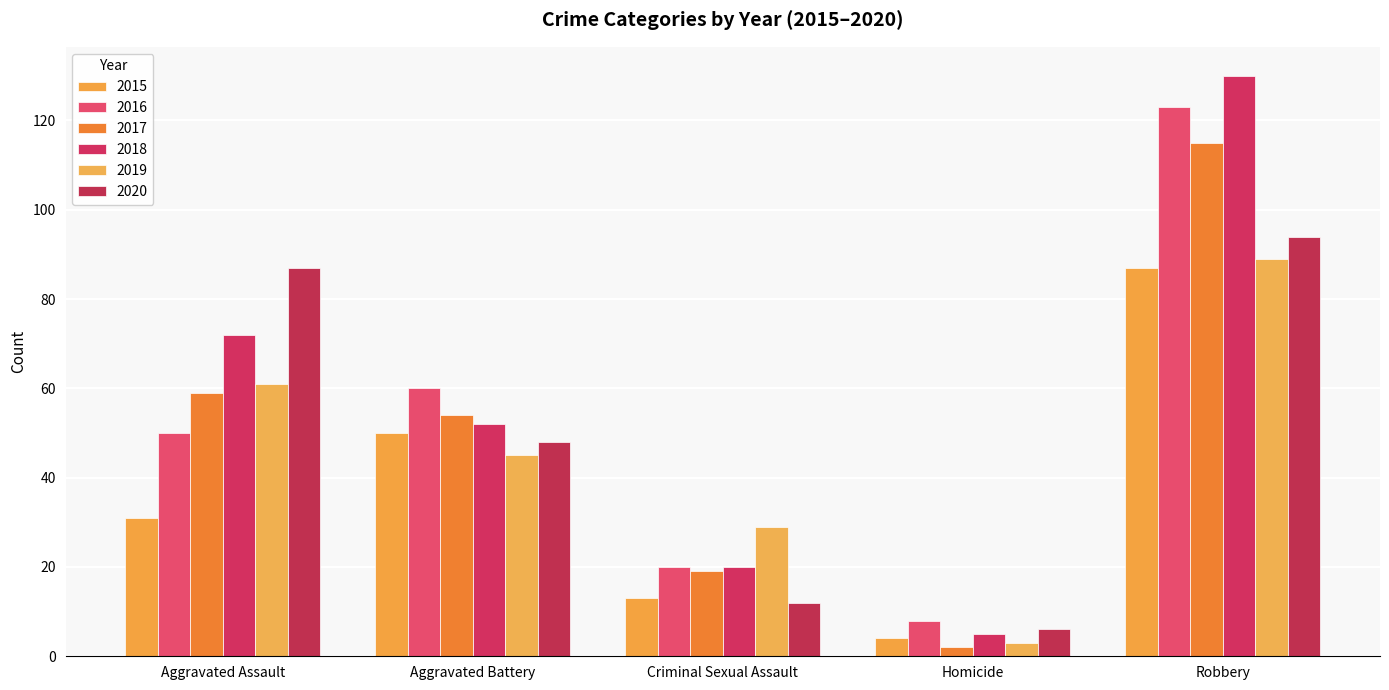

Which series changed the most between Aggravated Battery and Robbery?

2018